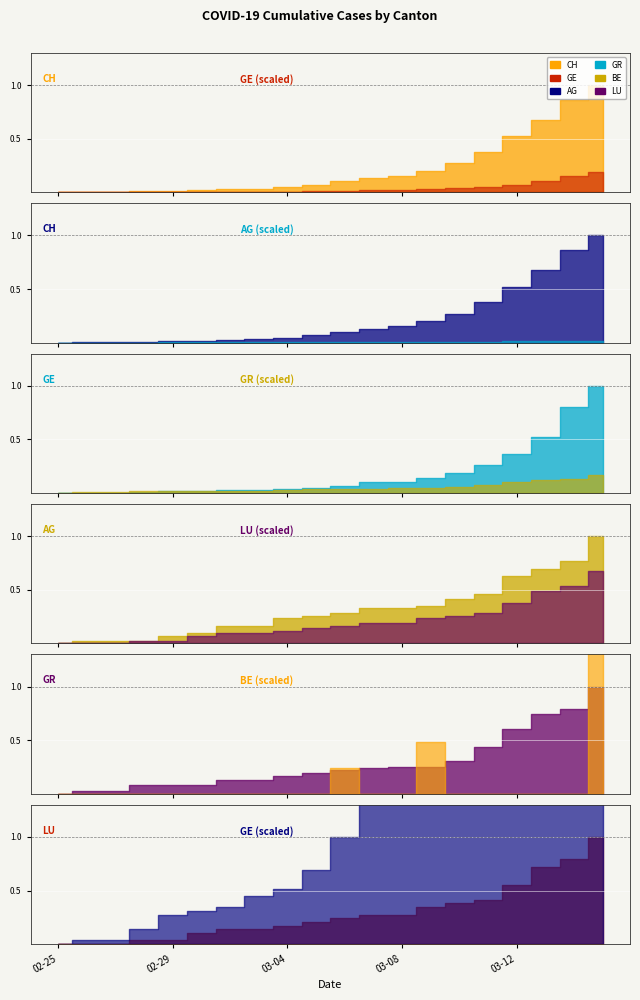

Reading left to right, extract all data points from this chart.

CH: 0	5	10	20	33	41	60	74	104	150	227	291	340	439	599	842	1160	1498	1918	2224
GE: 0	1	1	4	8	9	10	13	15	20	29	42	44	59	79	112	153	224	343	425
AG: 0	1	1	1	3	4	7	7	10	11	12	14	14	15	18	20	27	30	33	43
GR: 0	2	2	6	6	6	9	9	12	14	16	17	18	18	22	31	43	53	56	71
BE: 0	0	0	0	0	0	0	0	0	0	17	0	0	34	0	0	0	0	0	123
LU: 0	0	0	1	1	3	4	4	5	6	7	8	8	10	11	12	16	21	23	29